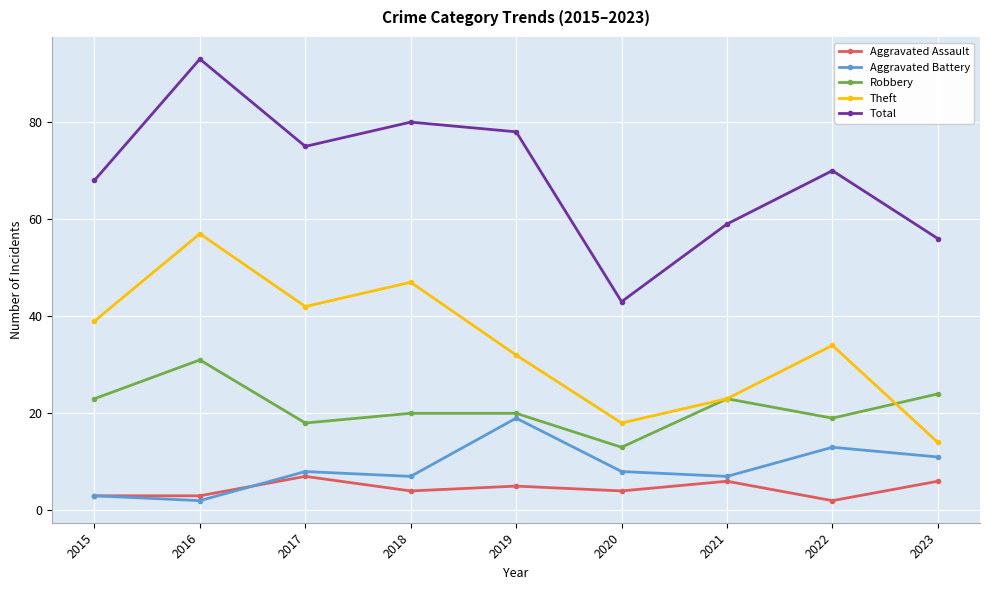

What is the lowest value of the Aggravated Assault series?

2